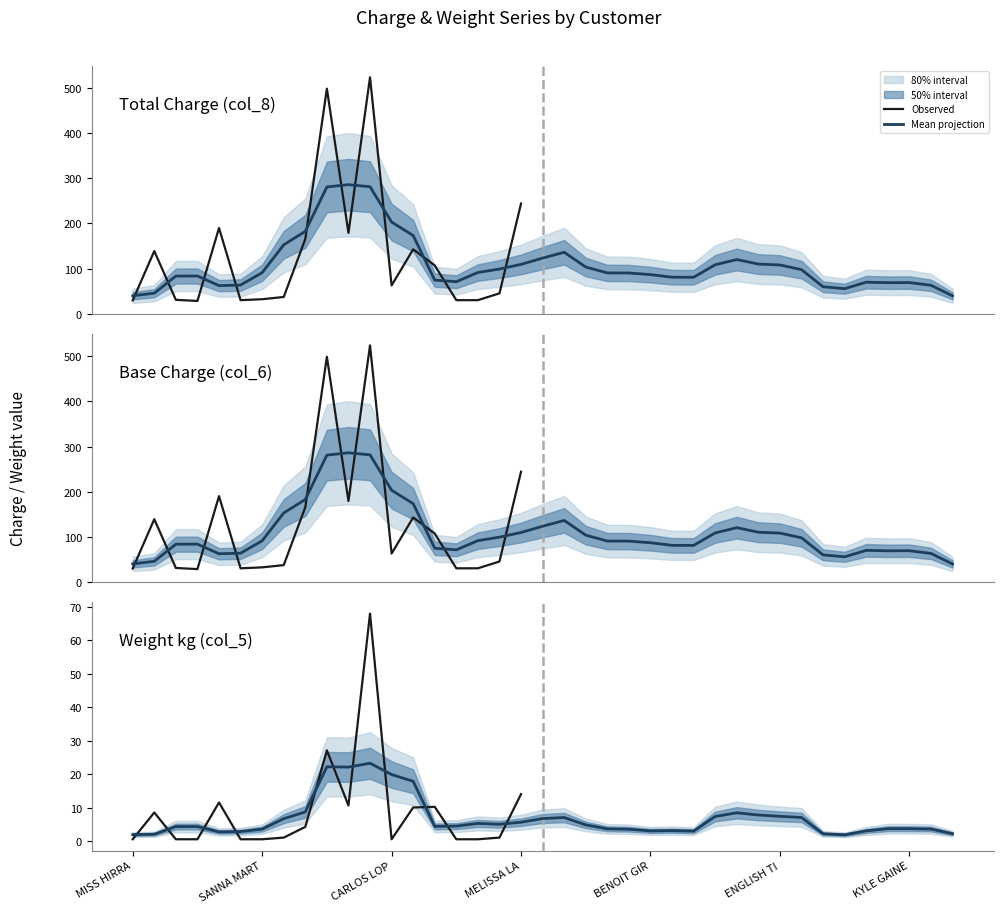

What is the average value of the col_8 (Total Charge) series?

110.3